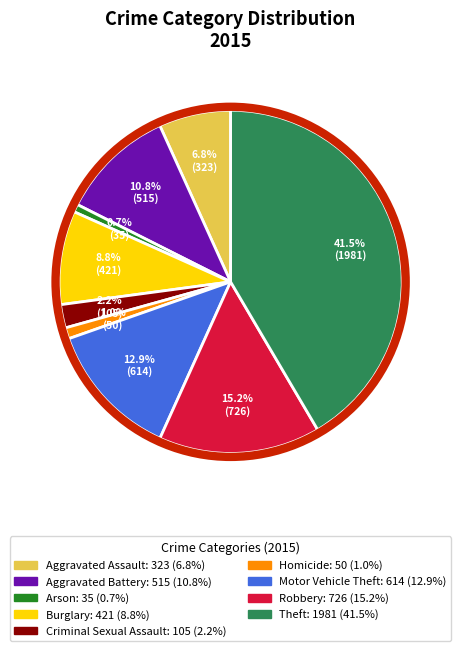

Which has a higher value, Criminal Sexual Assault or Aggravated Assault?

Aggravated Assault